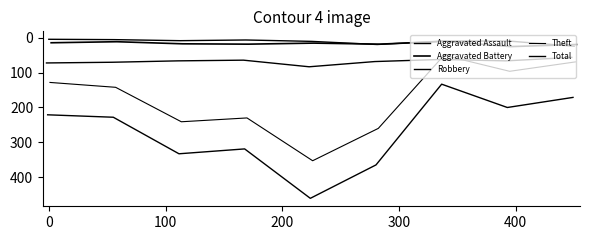

In Robbery, how many points are lower than both neighbors (excluding endpoints)?

2